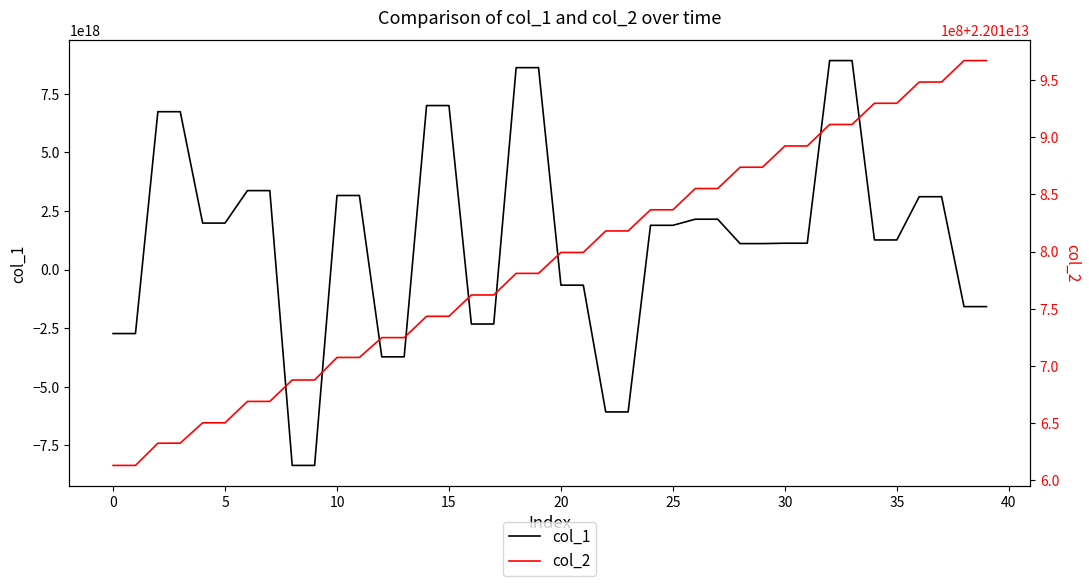

At which category is the sum across all series the highest?

33